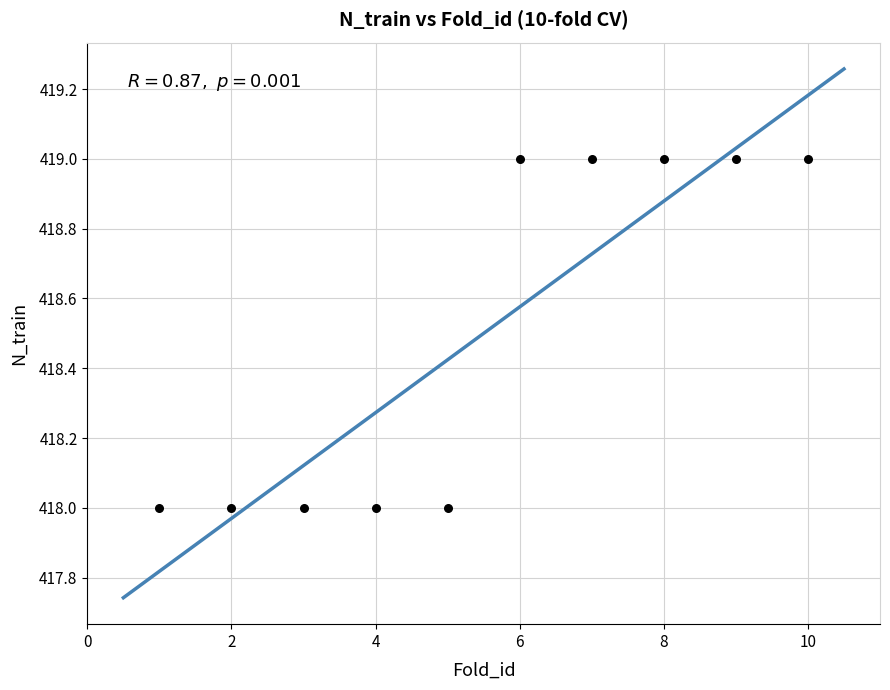

What is the range of X values (max minus min)?

9